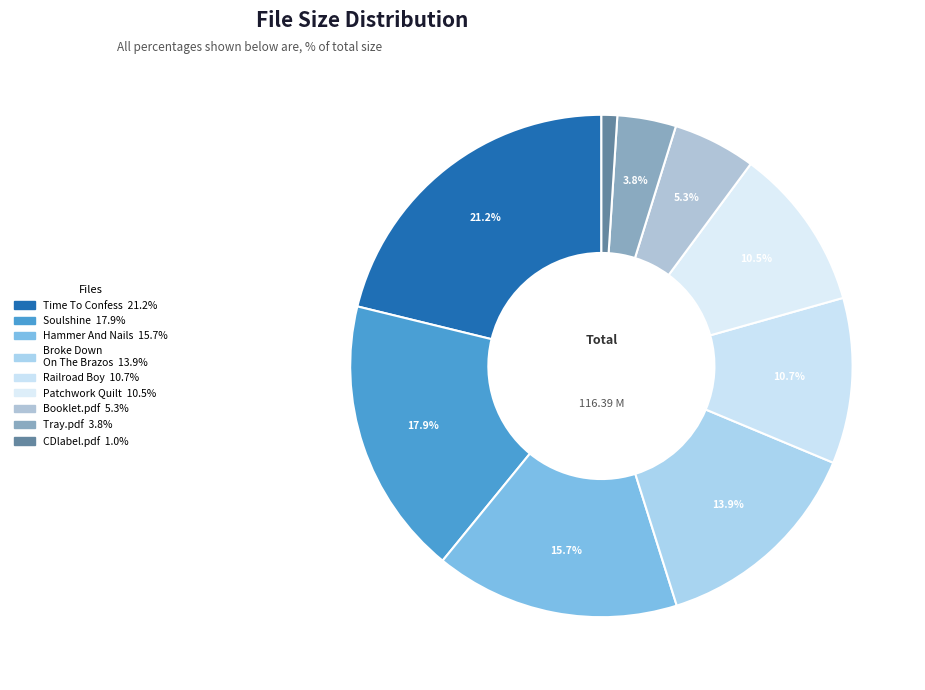

How many slices are in this pie chart?

9